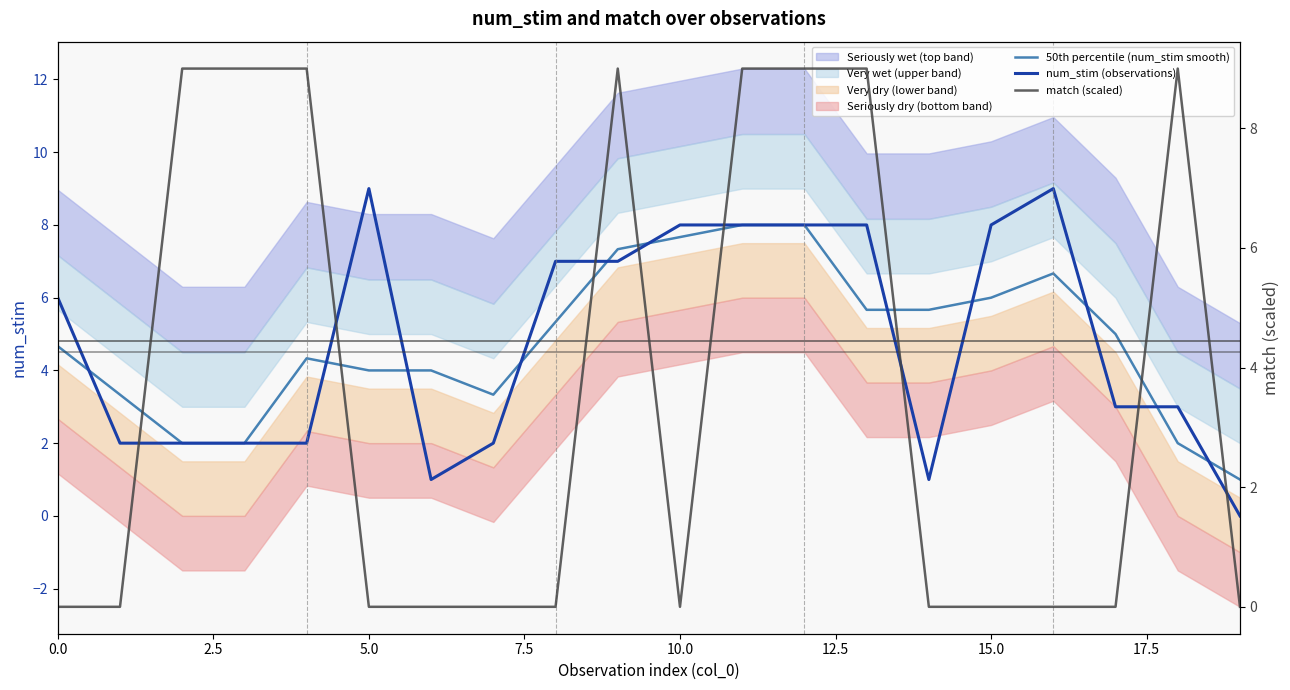

The 50th percentile (num_stim smooth) series shows 6.7 at 0.0. True or false?

False